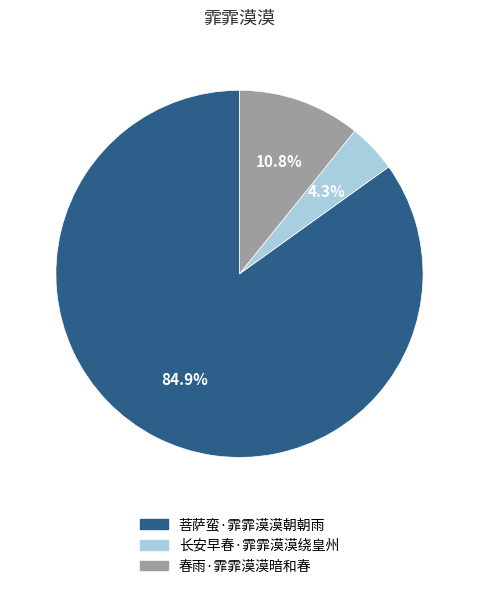

Rank the categories by value from highest to lowest.

菩萨蛮·霏霏漠漠朝朝雨, 春雨·霏霏漠漠暗和春, 长安早春·霏霏漠漠绕皇州